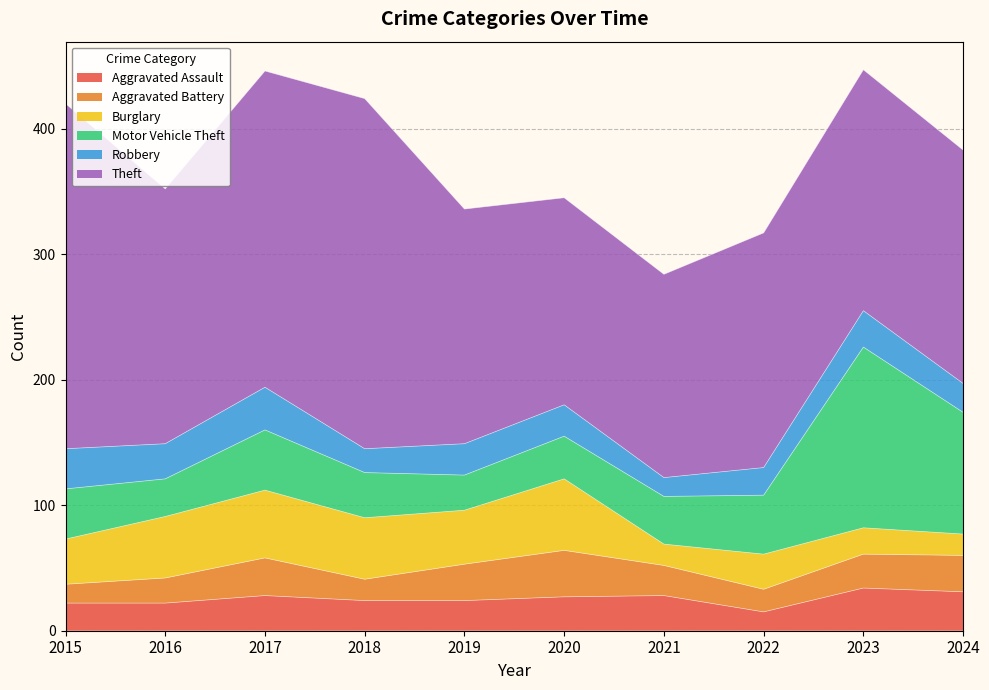

Between 2024 and 2017, which is larger?

2024